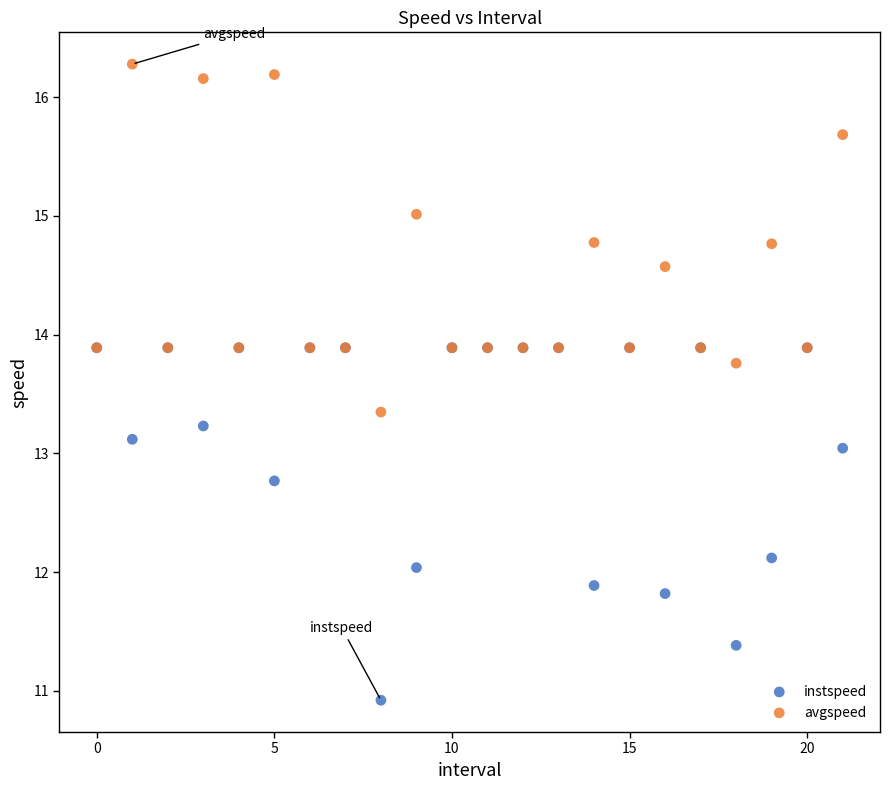

Which series reaches the minimum Y coordinate?

instspeed